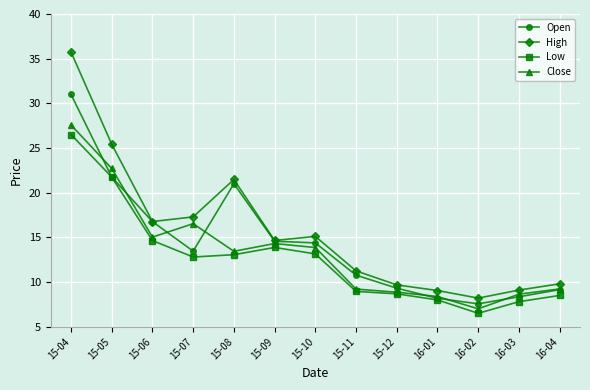

What is the approximate value of Close at 15-04?

27.6